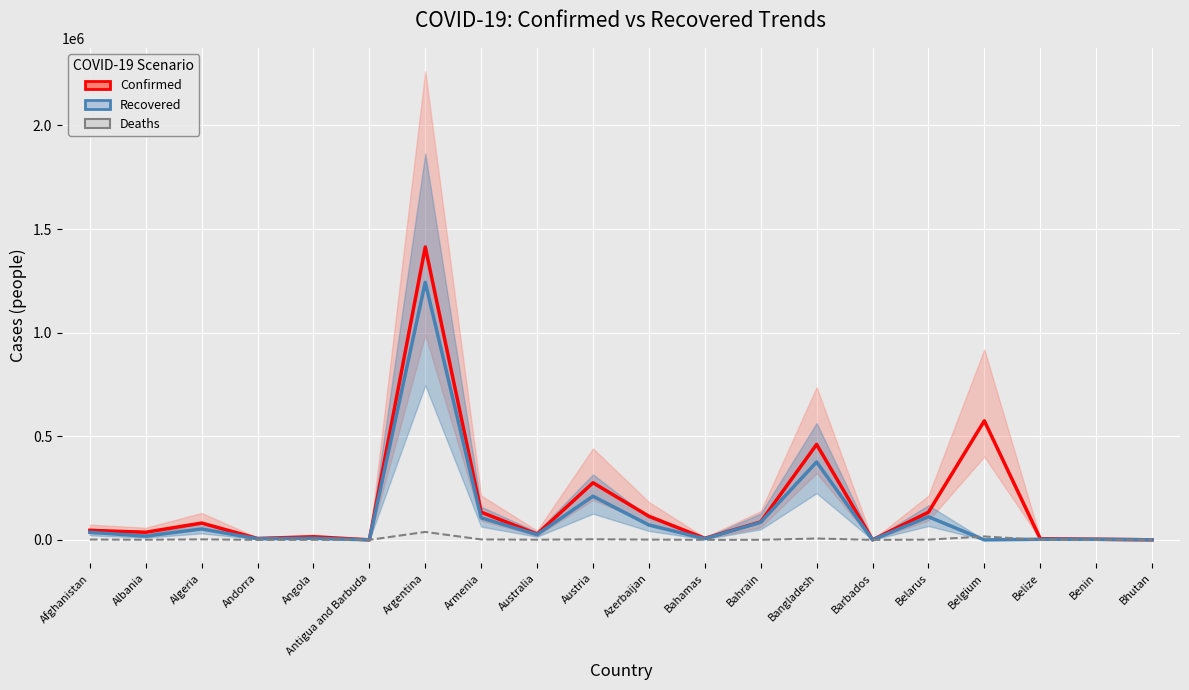

List the labels in order of Recovered value, smallest first.

Belgium, Antigua and Barbuda, Barbados, Bhutan, Benin, Belize, Andorra, Bahamas, Angola, Albania, Australia, Afghanistan, Algeria, Azerbaijan, Bahrain, Armenia, Belarus, Austria, Bangladesh, Argentina